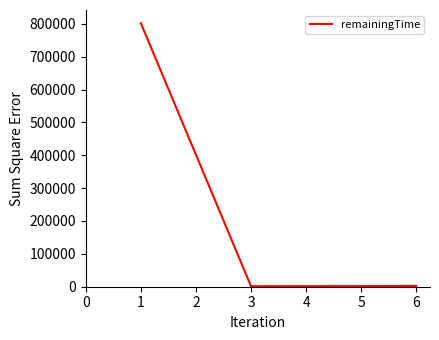

What is the maximum value shown in the chart?

801880